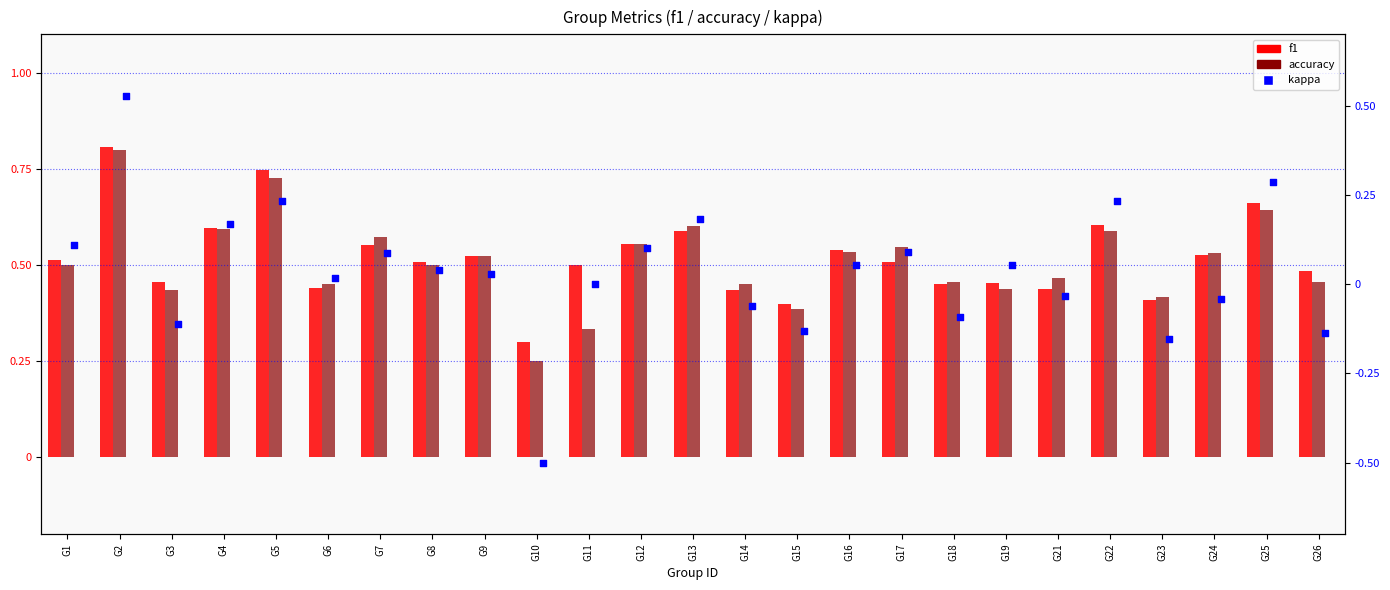

Which series contains the highest Y value?

f1